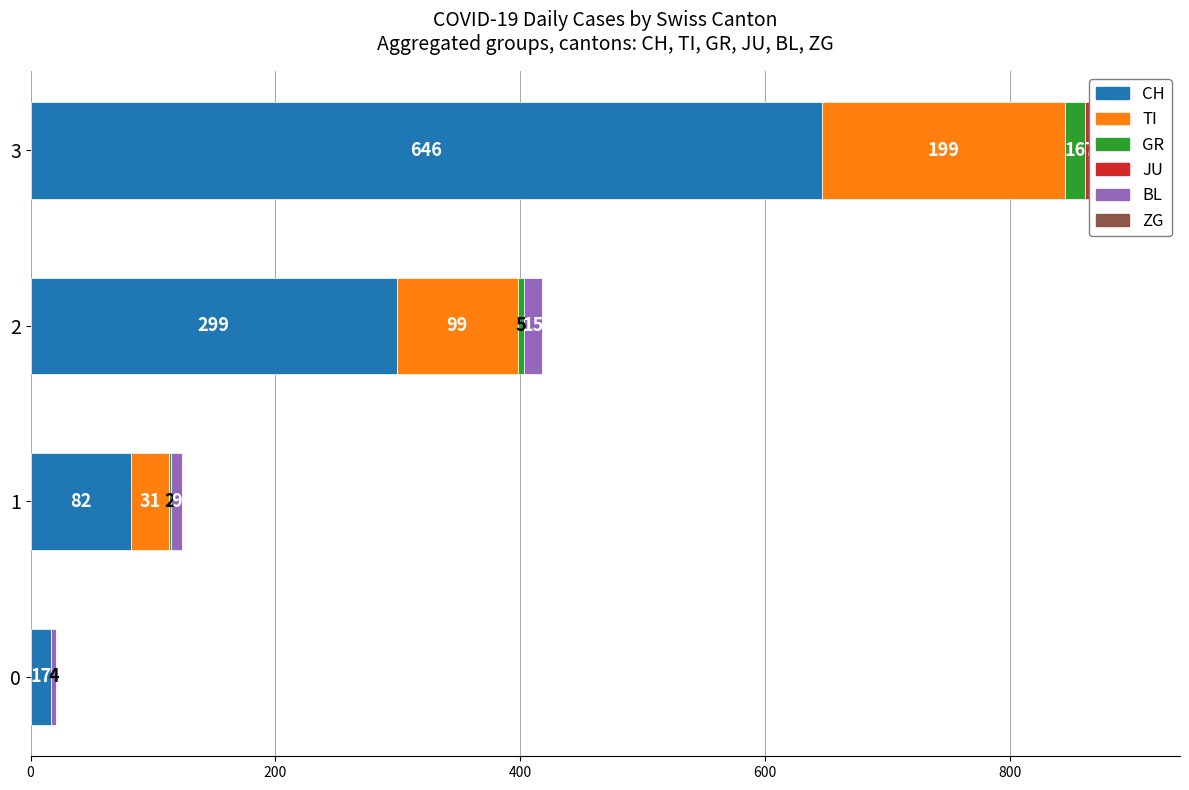

What is the difference between the second highest and second lowest values in the GR series?

3